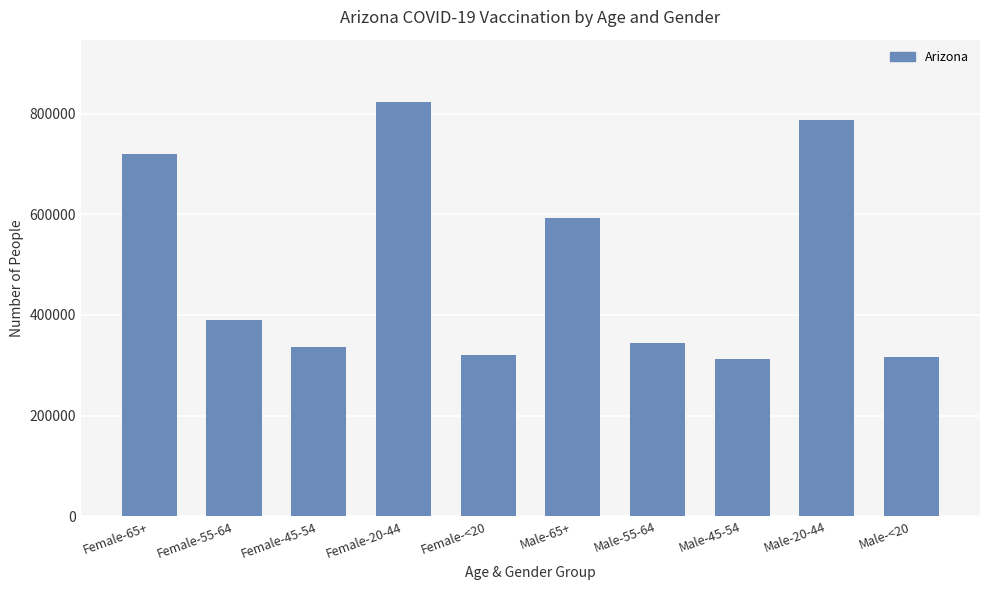

What is the difference between the values at Female-55-64 and Male-65+?

202167